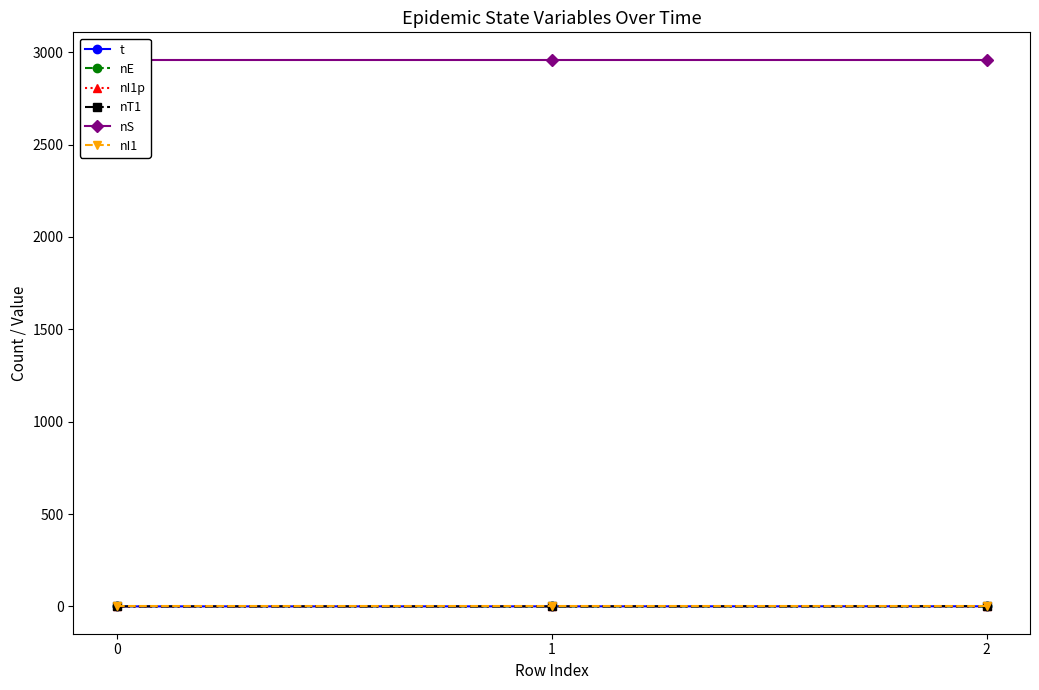

What is the spread (max minus min) of values at 0?

2960.0